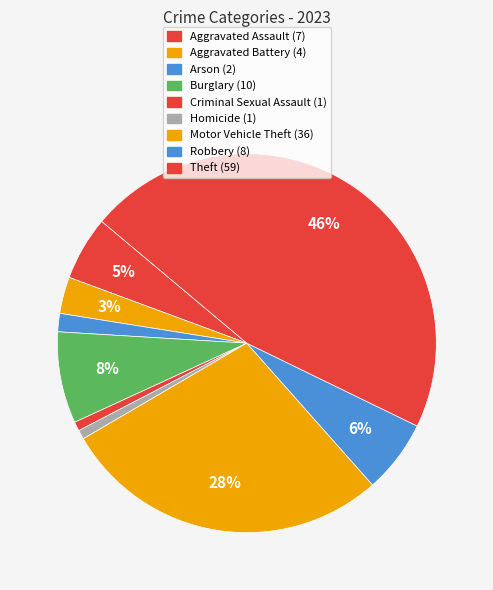

Rank the categories by value from lowest to highest.

Criminal Sexual Assault, Homicide, Arson, Aggravated Battery, Aggravated Assault, Robbery, Burglary, Motor Vehicle Theft, Theft